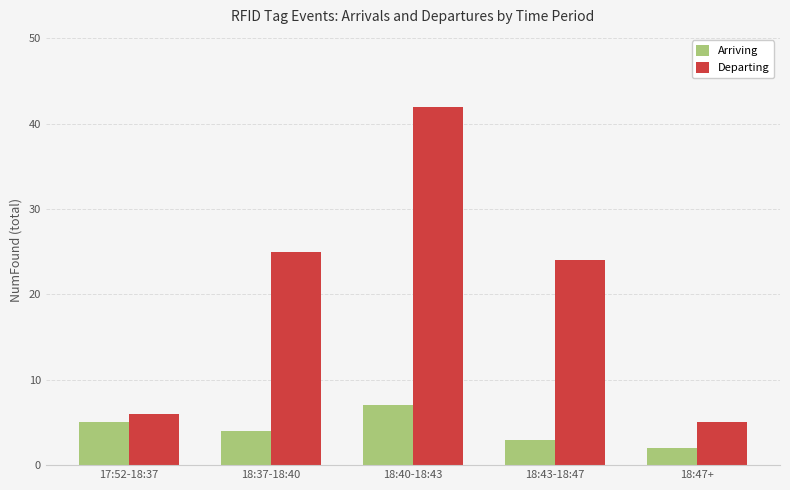

Which series has the widest spread of values?

Departing